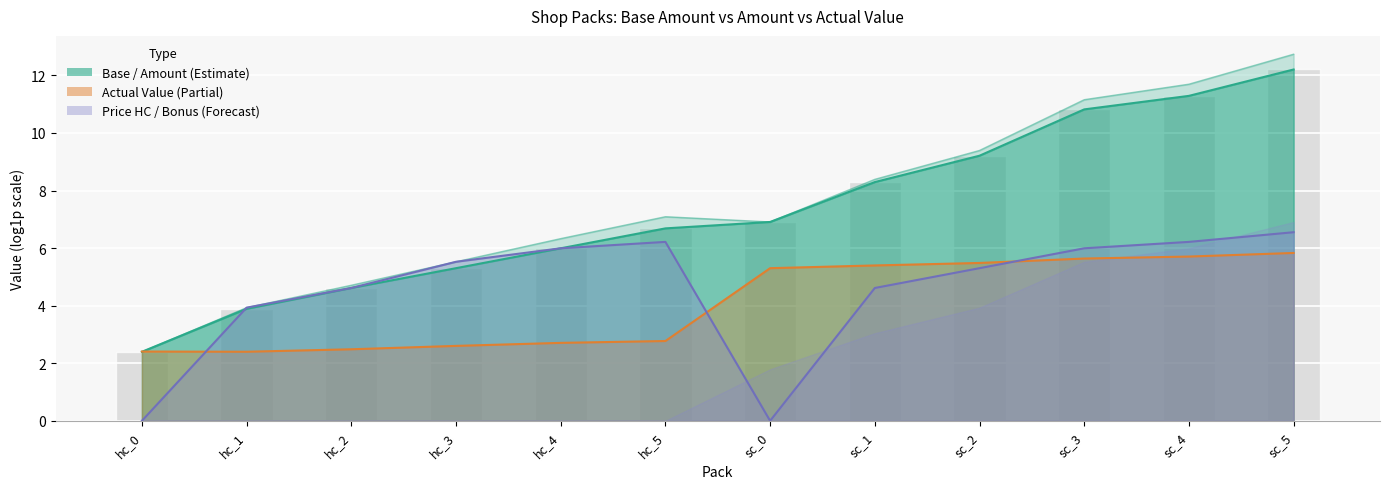

What is the label of the 10th bar from the right?

hc_2